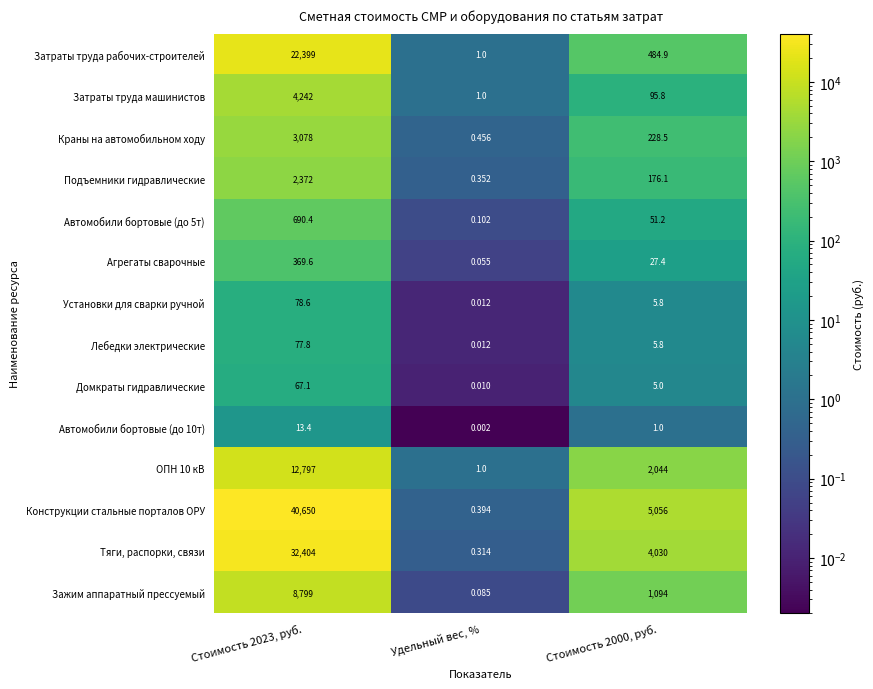

Which series has the largest range (max minus min)?

Конструкции стальные порталов ОРУ